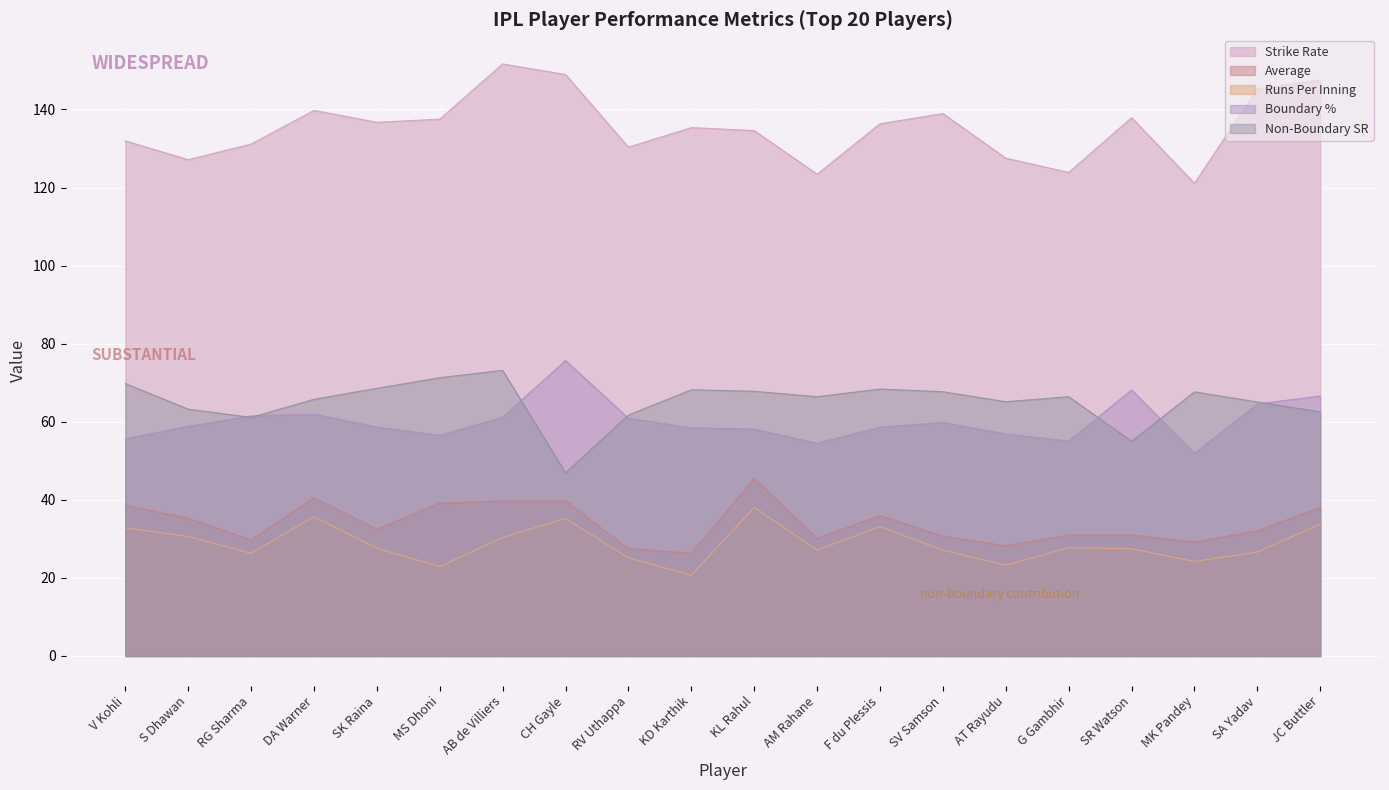

At which label does Strike Rate first exceed 136?

DA Warner